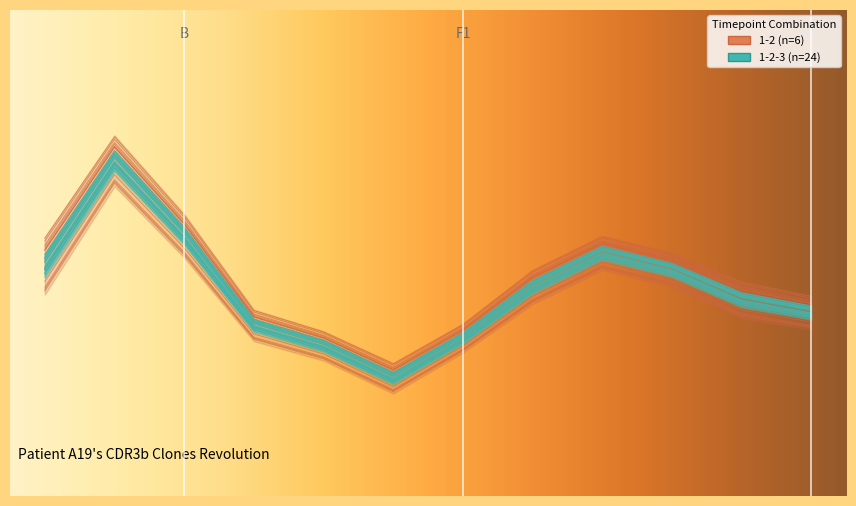

What is the value of the high point at the 2nd from the left?

26.3